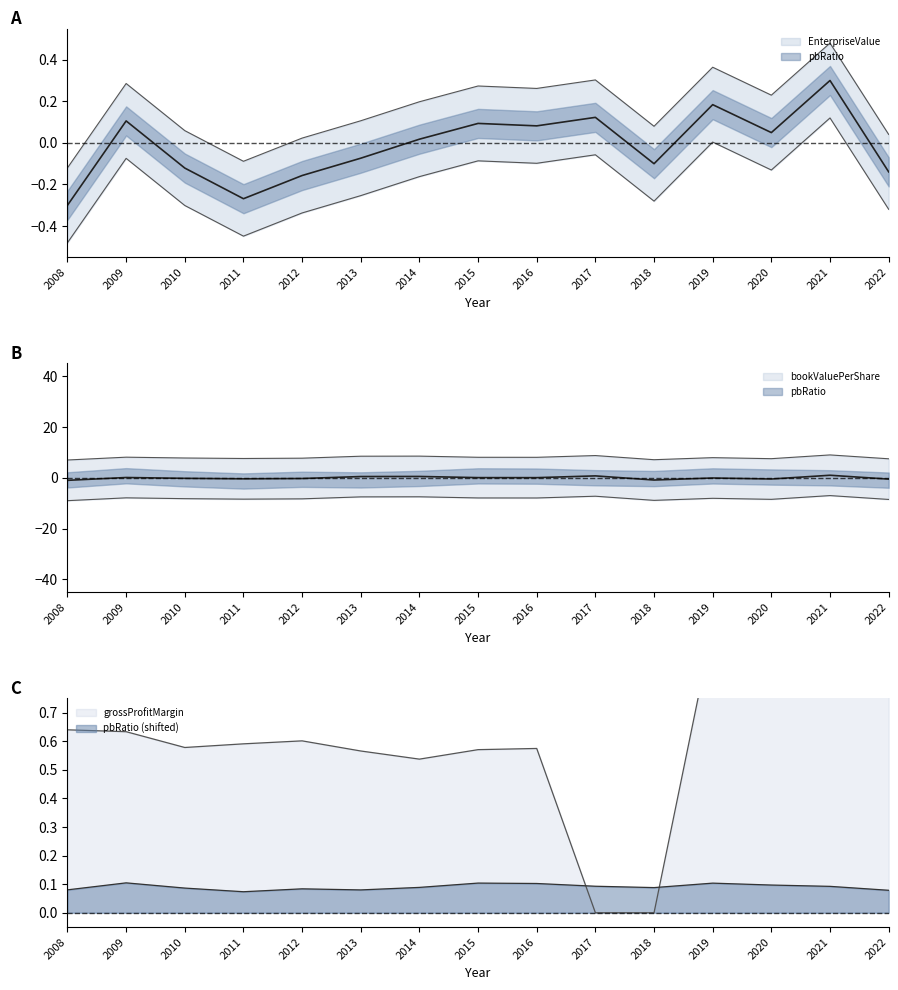

What are all the series names shown in the legend?

EnterpriseValue, bookValuePerShare, grossProfitMargin, pbRatio